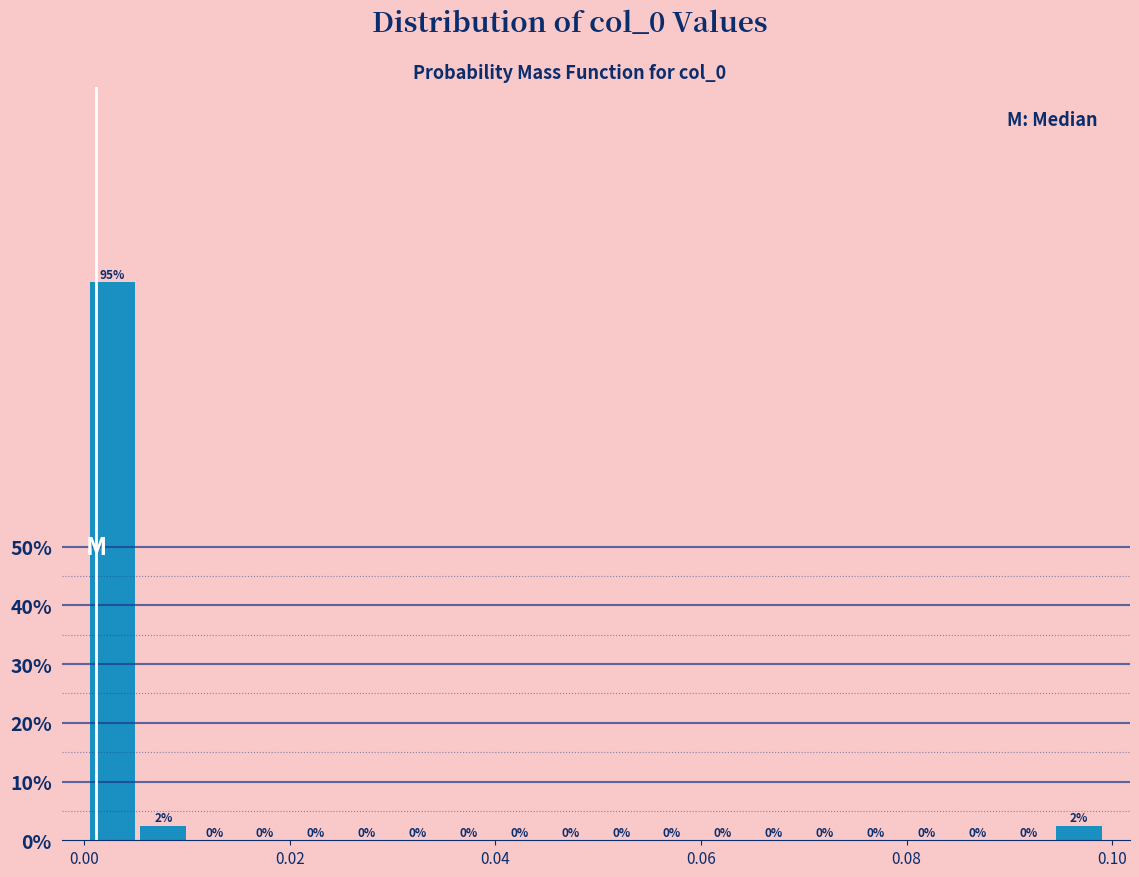

Read against the x-axis, roughly where is the centre of the tallest bar?

0.002